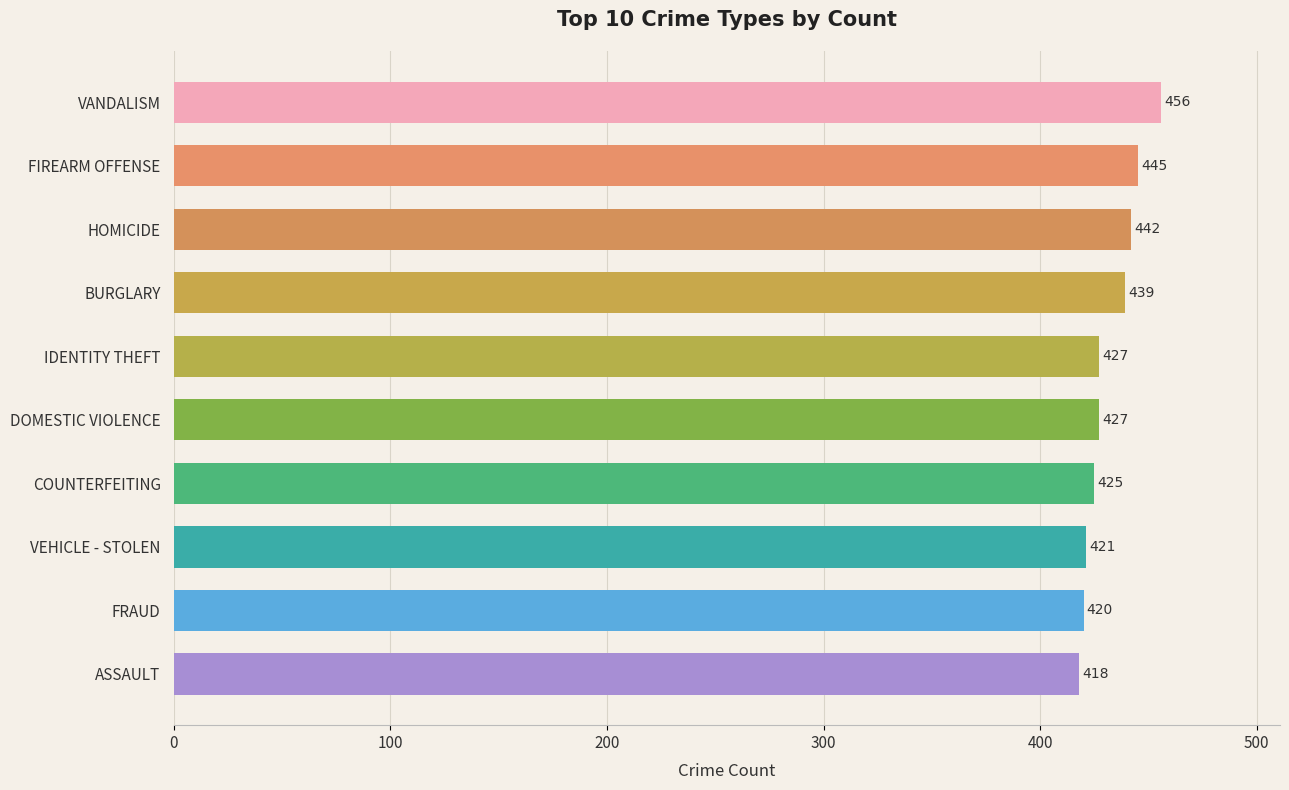

Is it true that the value at BURGLARY is 610?

False